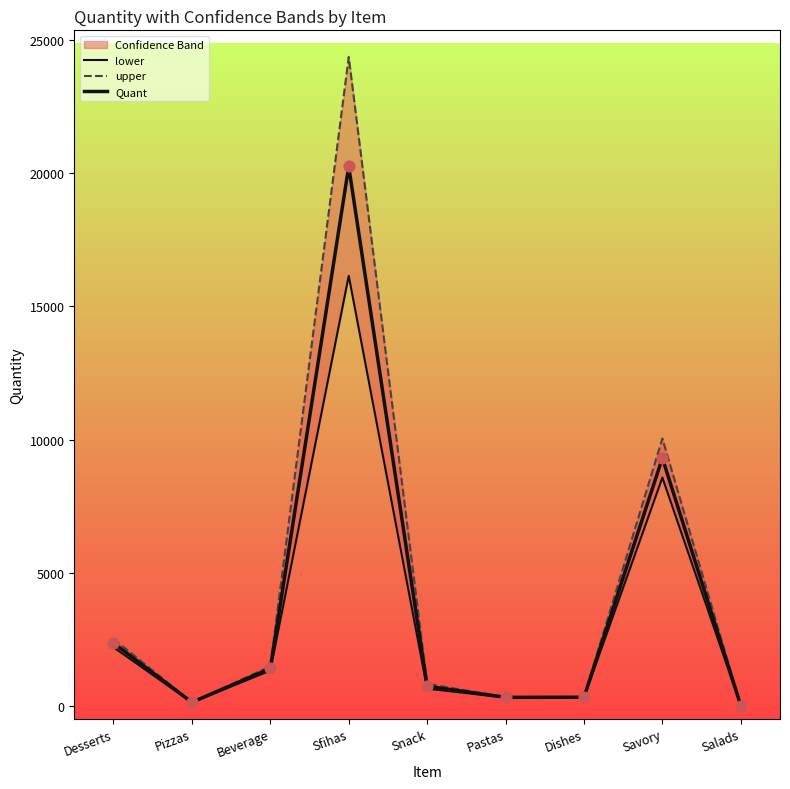

Which series has the largest total across all categories?

upper